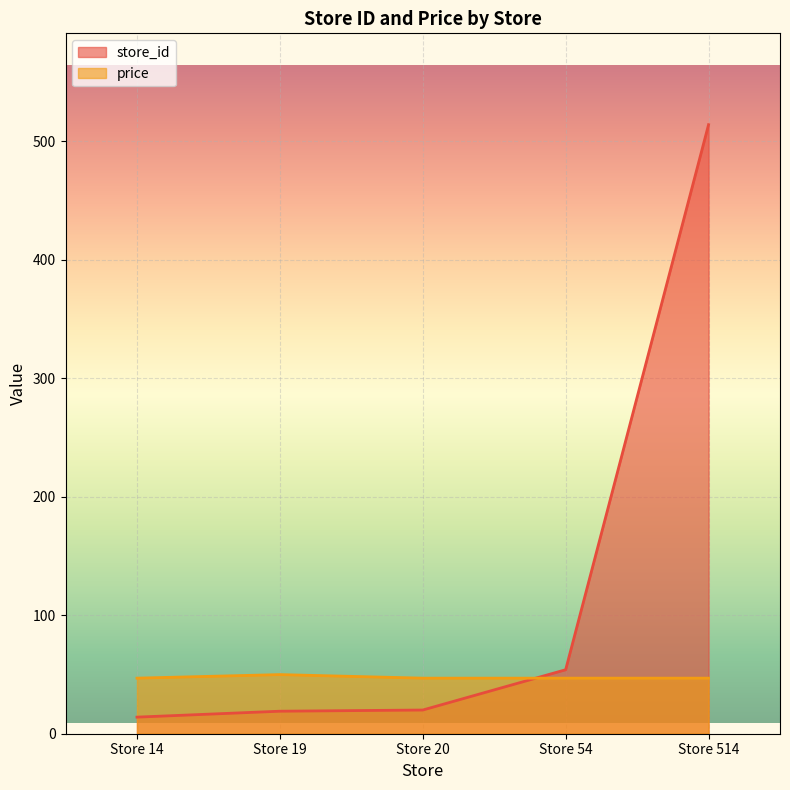

Reading right to left, list all the values displayed in this chart.

store_id: 514.0	54.0	20.0	19.0	14.0
price: 46.9	46.9	46.9	49.9	46.9